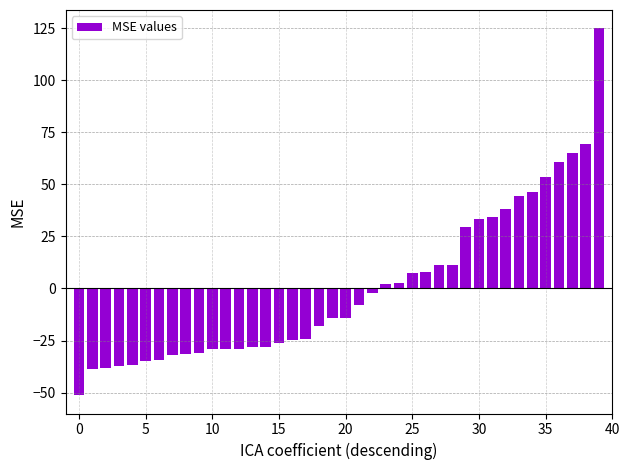

What is the value of the 38th bar from the left?

65.1